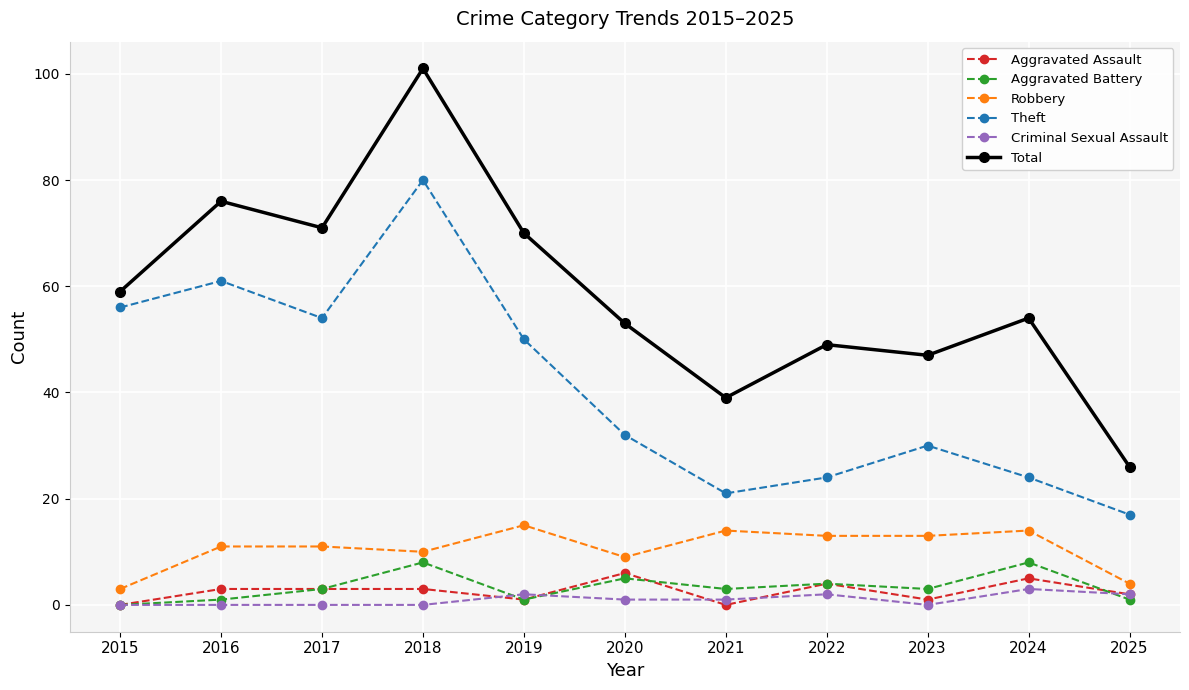

Reading left to right, list all the values displayed in this chart.

Aggravated Assault: 0	3	3	3	1	6	0	4	1	5	2
Aggravated Battery: 0	1	3	8	1	5	3	4	3	8	1
Robbery: 3	11	11	10	15	9	14	13	13	14	4
Theft: 56	61	54	80	50	32	21	24	30	24	17
Criminal Sexual Assault: 0	0	0	0	2	1	1	2	0	3	2
Total: 59	76	71	101	70	53	39	49	47	54	26